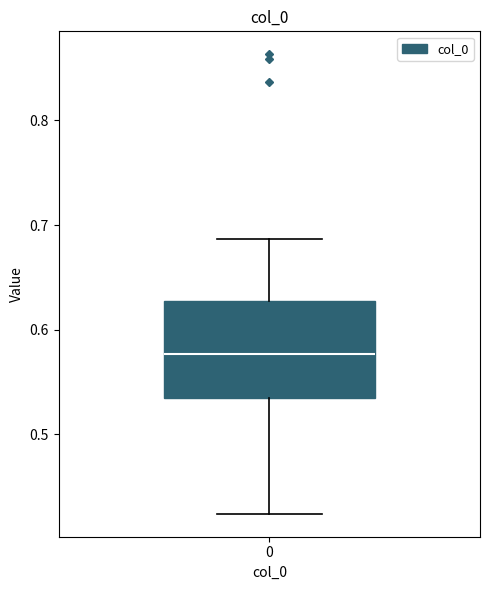

Transcribe this box plot: give where the median line is, the range the box spans, and where the two whiskers end, as read against the y-axis. The values are not printed on the chart, so give them approximately, as read against the axis.

median 0.58, box 0.54 to 0.63, whiskers 0.42 to 0.69